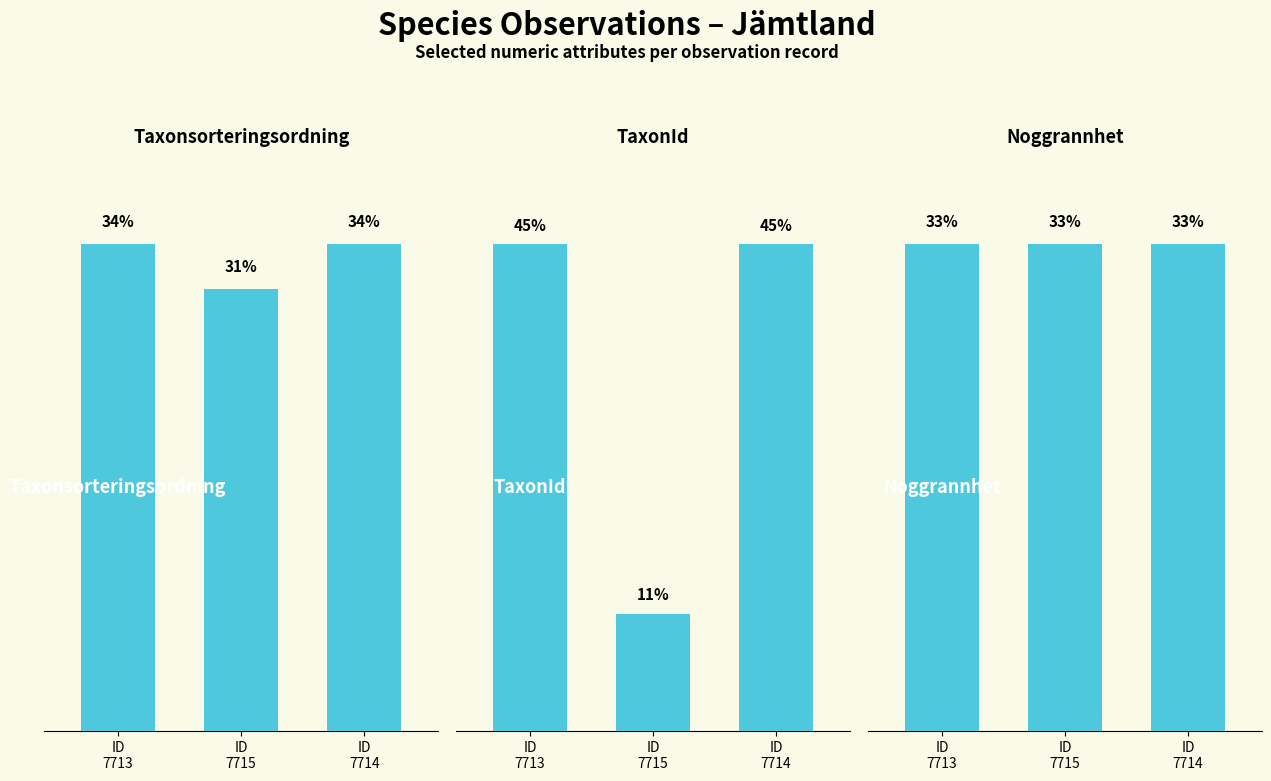

Which series has the widest spread of values?

Taxonsorteringsordning